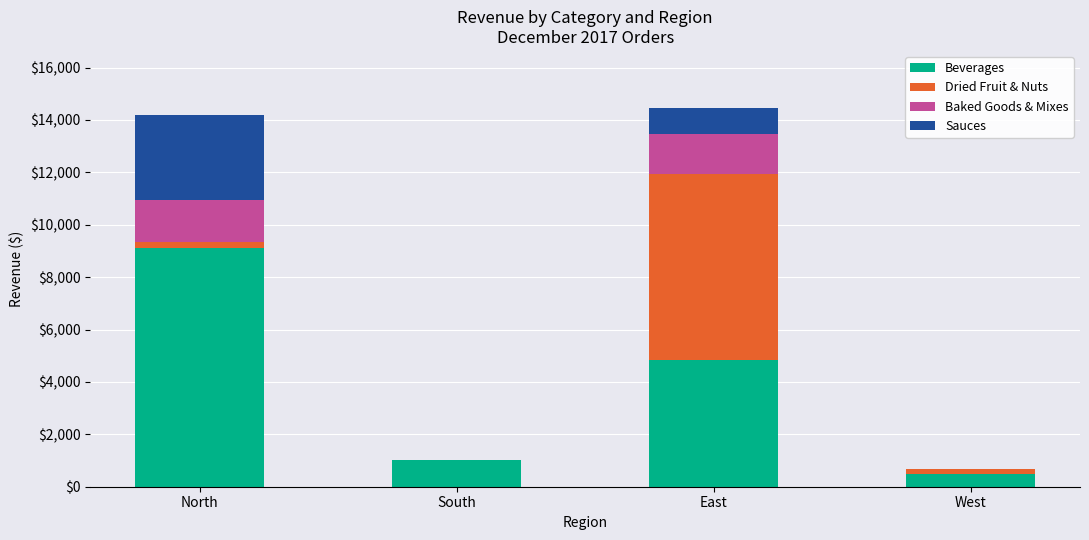

Reading left to right, what are the values for Beverages?

North=9108.8	South=1017.5	East=4830.1	West=476.0